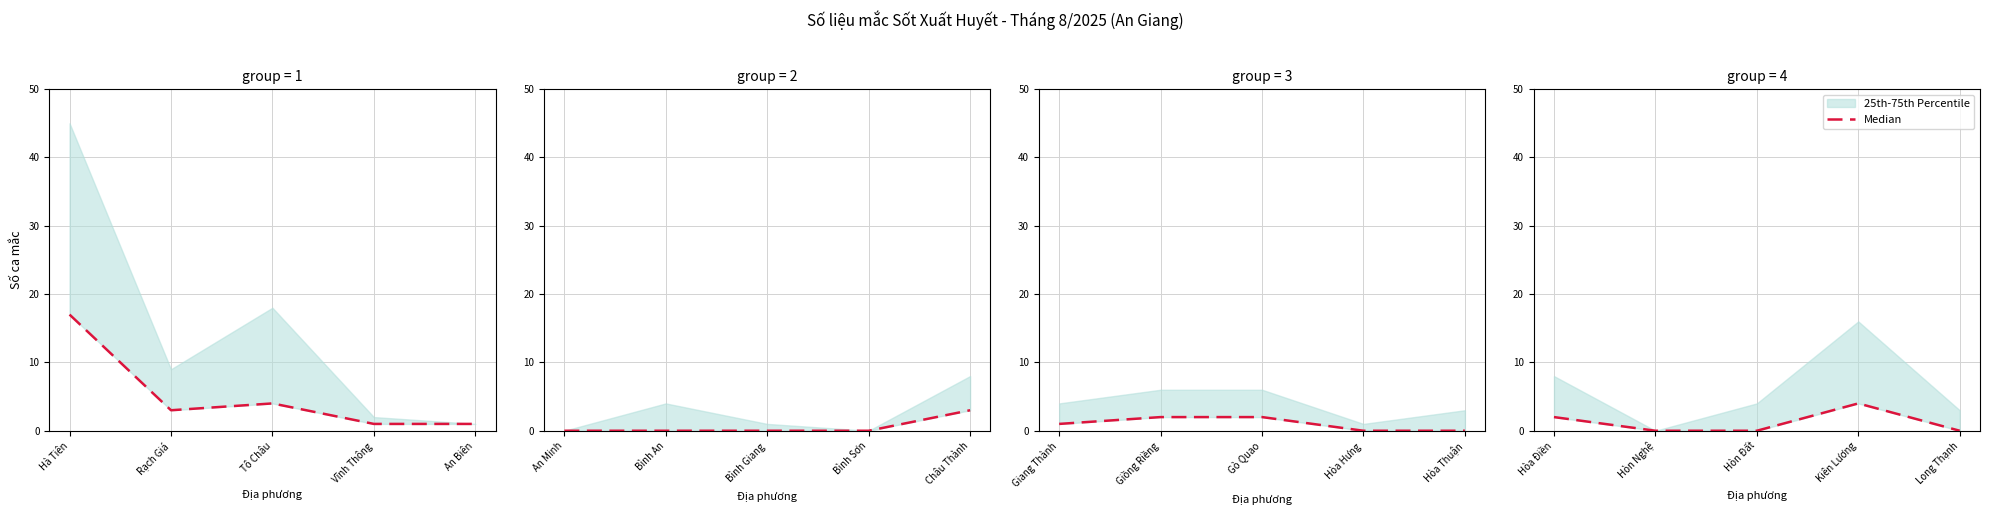

Is this an area chart (filled region under the line)?

No